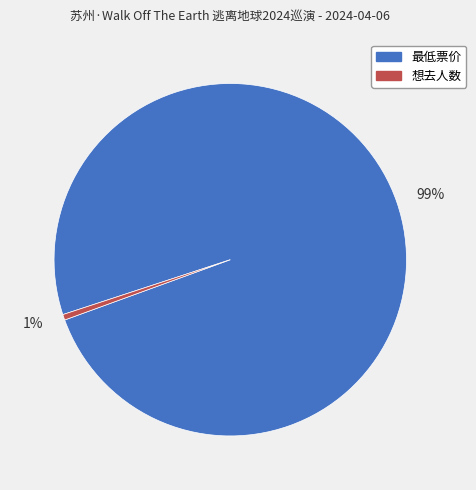

Is it true that 想去人数 is 11% of the pie?

False